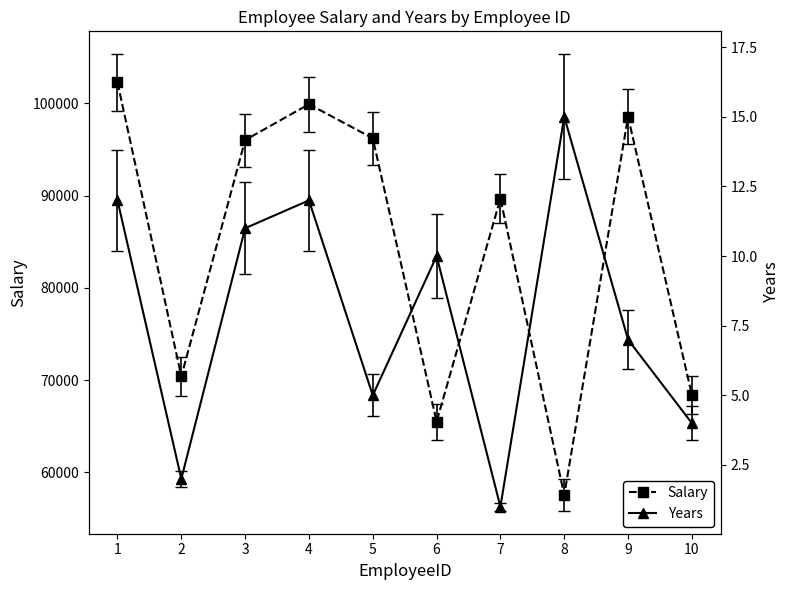

Is it true that Salary equals 96227.0 at 5?

True